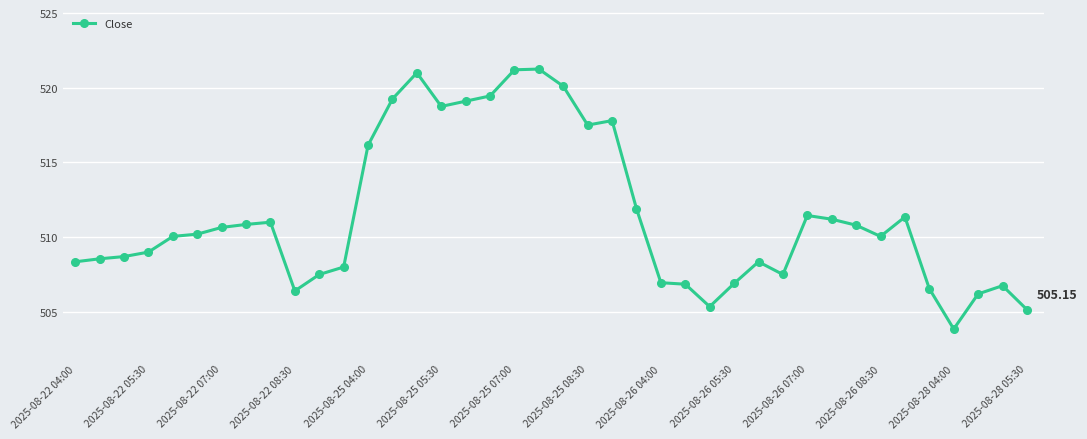

True or false: there are more than 1 points higher than both neighbors.

True